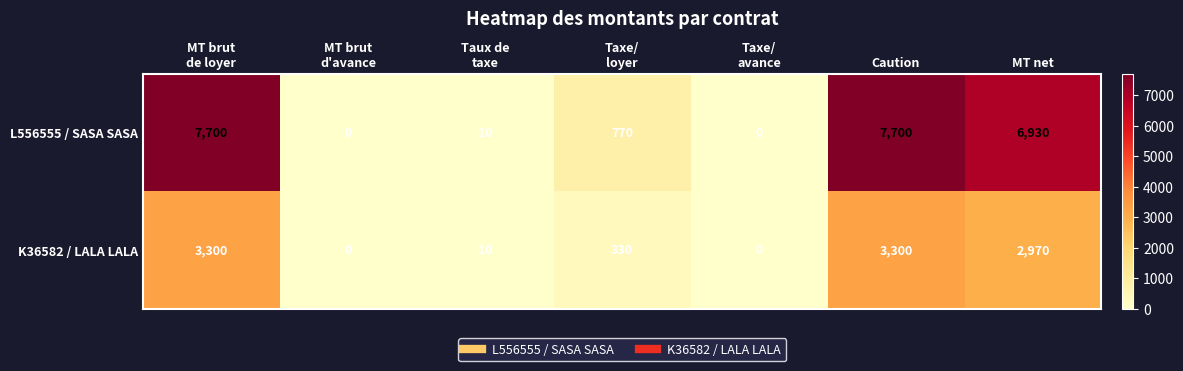

Which series changed the most between Taux de
taxe and MT net?

L556555 / SASA SASA